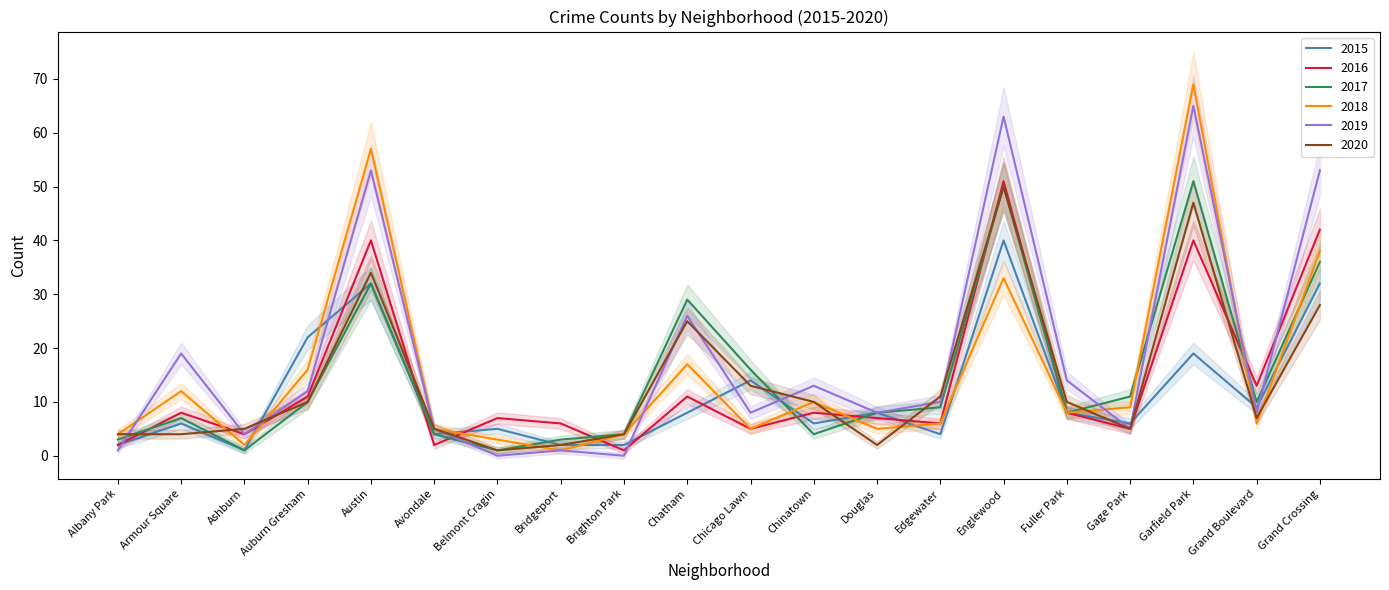

Is the value of 2016 at Chinatown greater than the value of 2019 at Grand Boulevard?

No